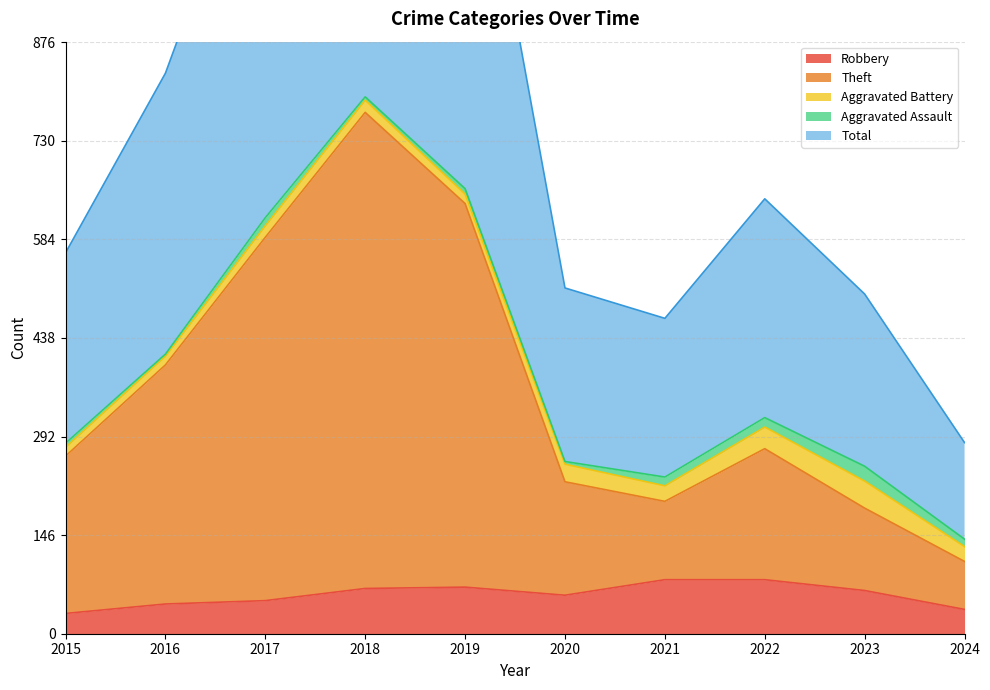

Is it true that Total equals 233 at 2022?

False